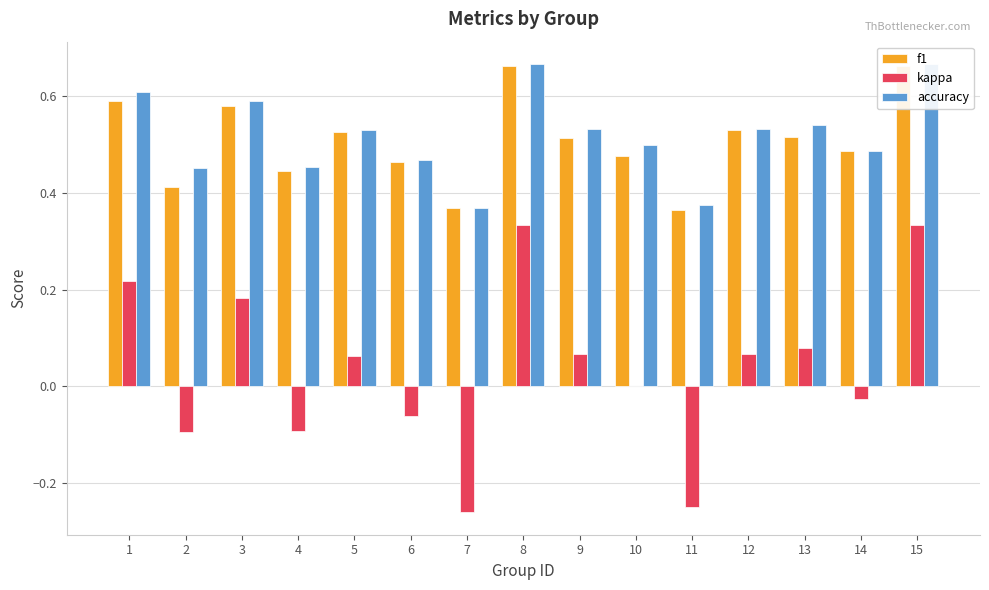

Reading left to right, extract all data points from this chart.

f1: 1=0.6	2=0.4	3=0.6	4=0.4	5=0.5	6=0.5	7=0.4	8=0.7	9=0.5	10=0.5	11=0.4	12=0.5	13=0.5	14=0.5	15=0.7
kappa: 1=0.2	2=-0.1	3=0.2	4=-0.1	5=0.1	6=-0.1	7=-0.3	8=0.3	9=0.1	10=0.0	11=-0.2	12=0.1	13=0.1	14=-0.0	15=0.3
accuracy: 1=0.6	2=0.5	3=0.6	4=0.5	5=0.5	6=0.5	7=0.4	8=0.7	9=0.5	10=0.5	11=0.4	12=0.5	13=0.5	14=0.5	15=0.7